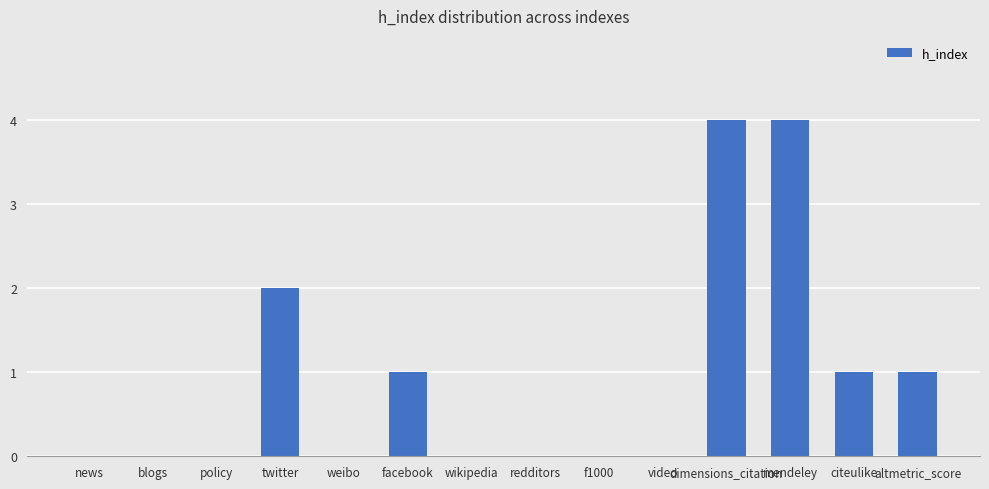

What is the greatest value displayed?

4